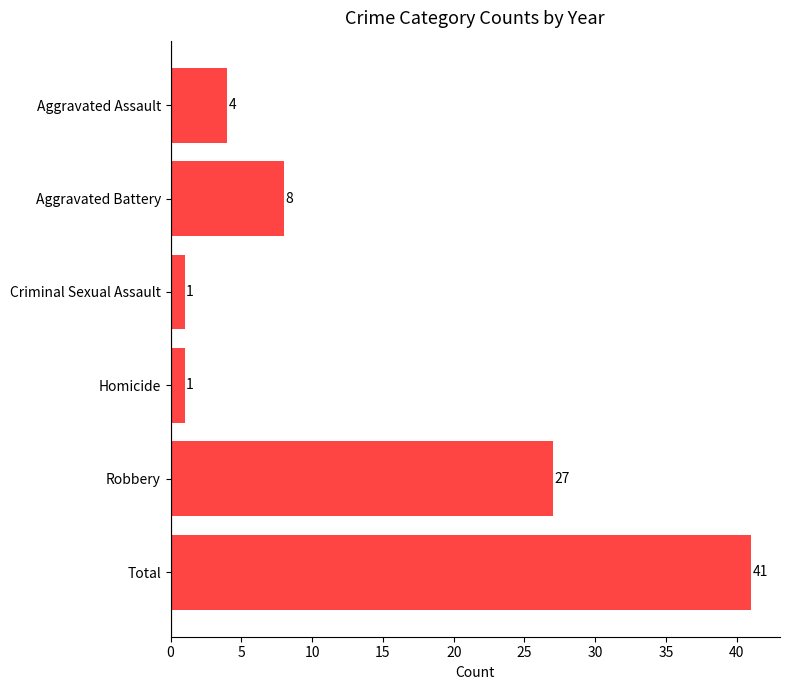

Reading top to bottom, transcribe all the data shown in this chart.

Aggravated Assault=4	Aggravated Battery=8	Criminal Sexual Assault=1	Homicide=1	Robbery=27	Total=41